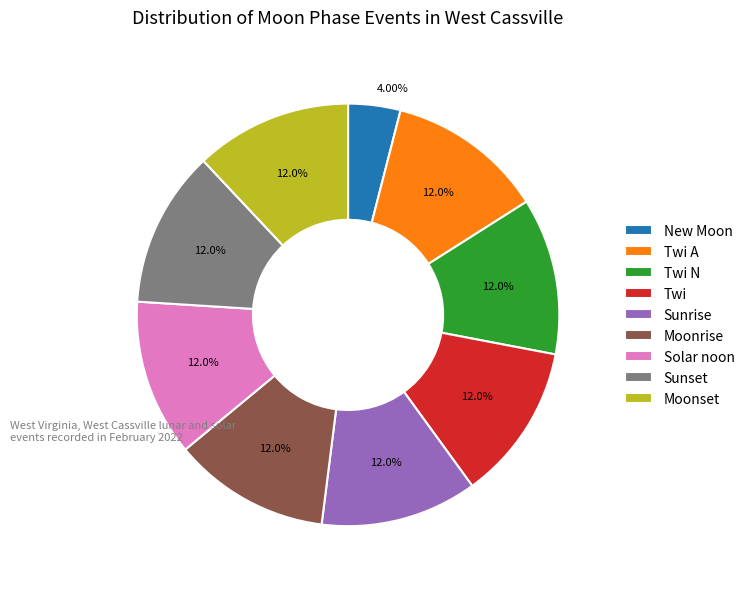

How many slices are in this pie chart?

9